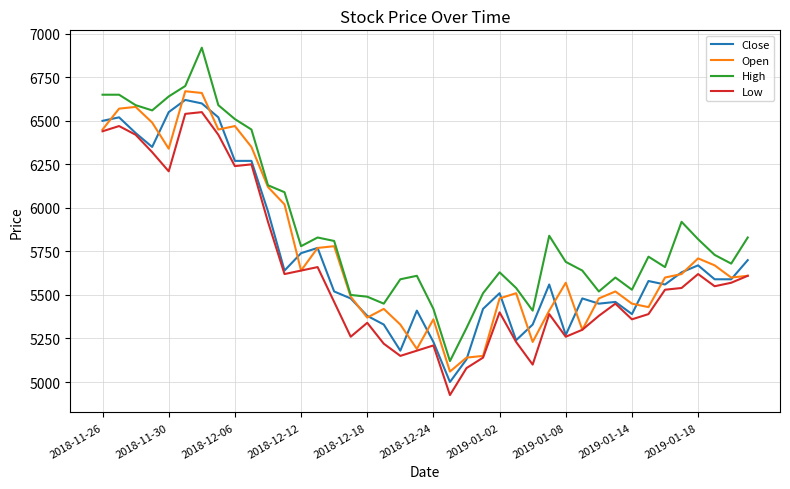

Which series has the widest spread of values?

High